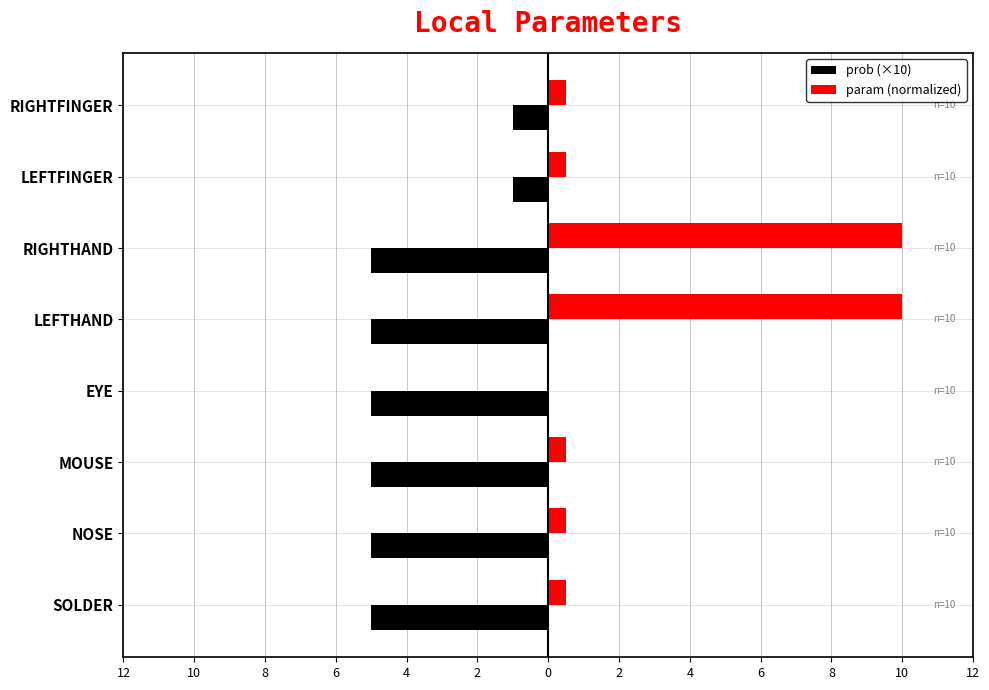

What are all the series names shown in the legend?

prob (×10), param (normalized)